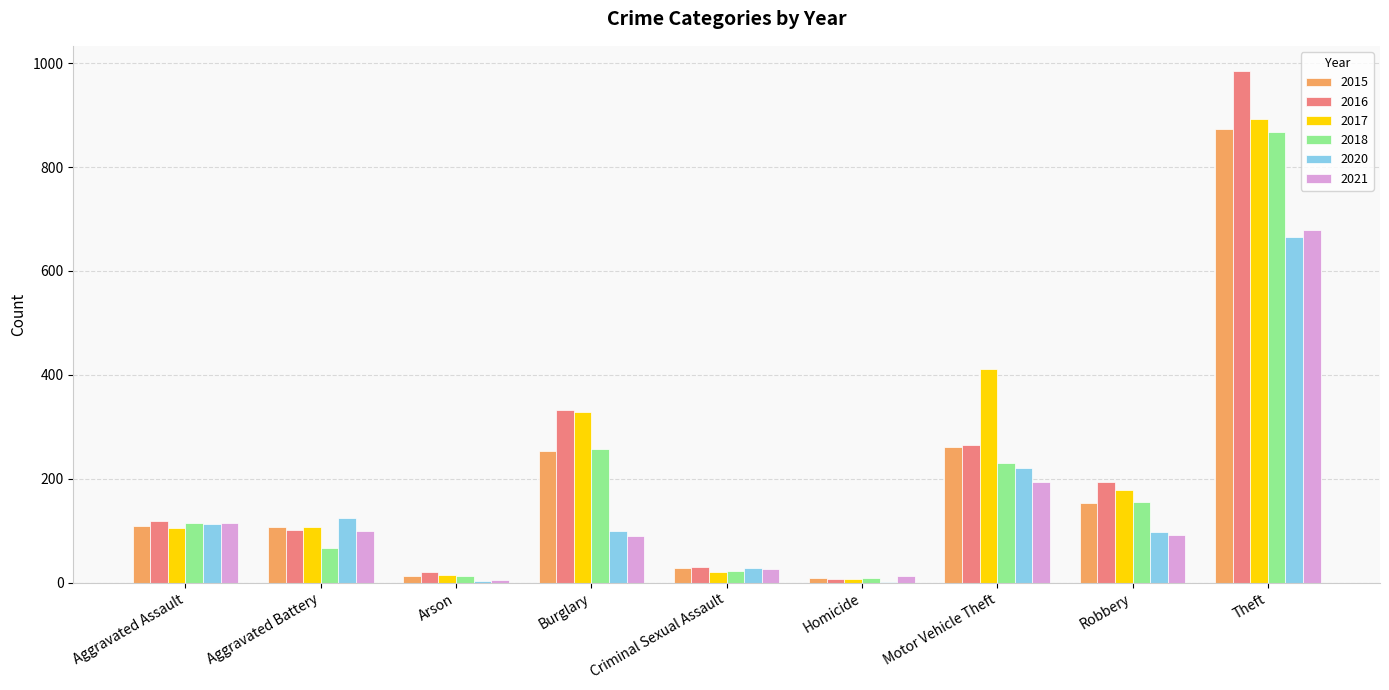

Where is 2021 nearest to the value 342?

Motor Vehicle Theft